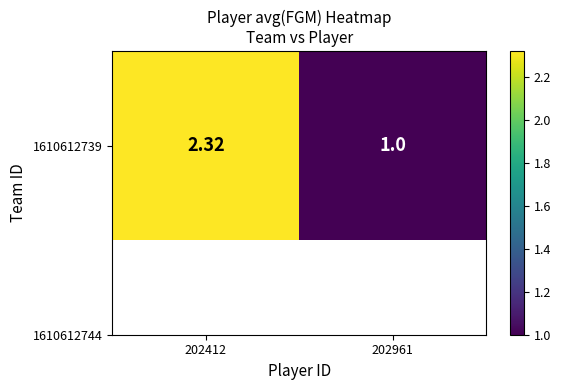

What value does the data have at 202412?

2.3